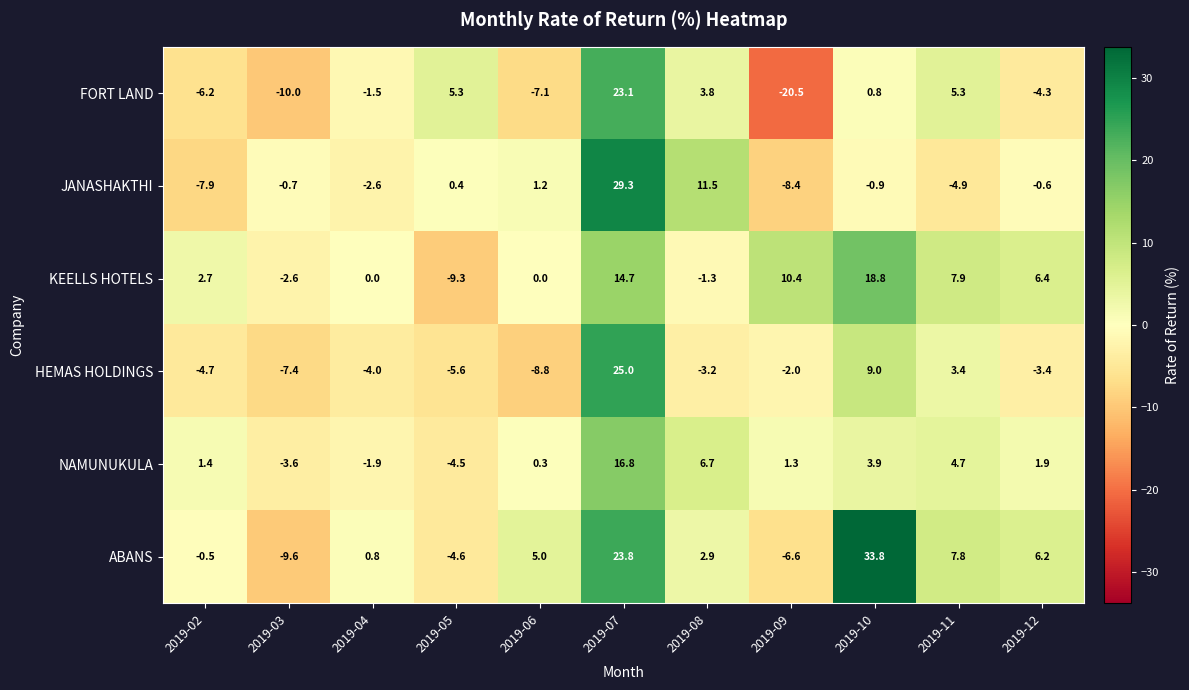

What is the difference between the highest and lowest values at 2019-05?

14.6